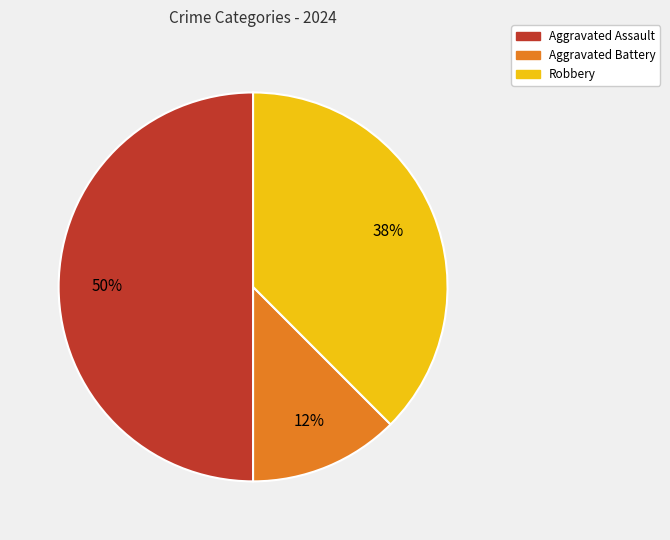

Does Robbery represent more than half of the total?

No